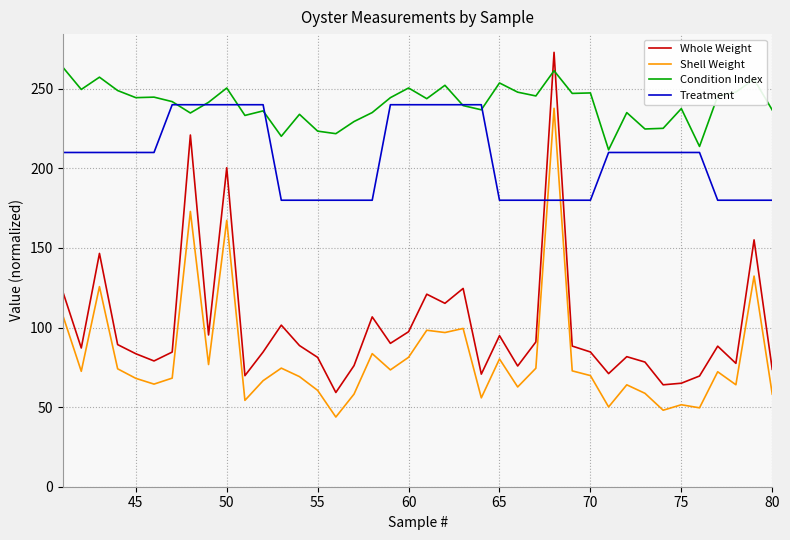

What is the minimum value for Shell Weight?

43.8